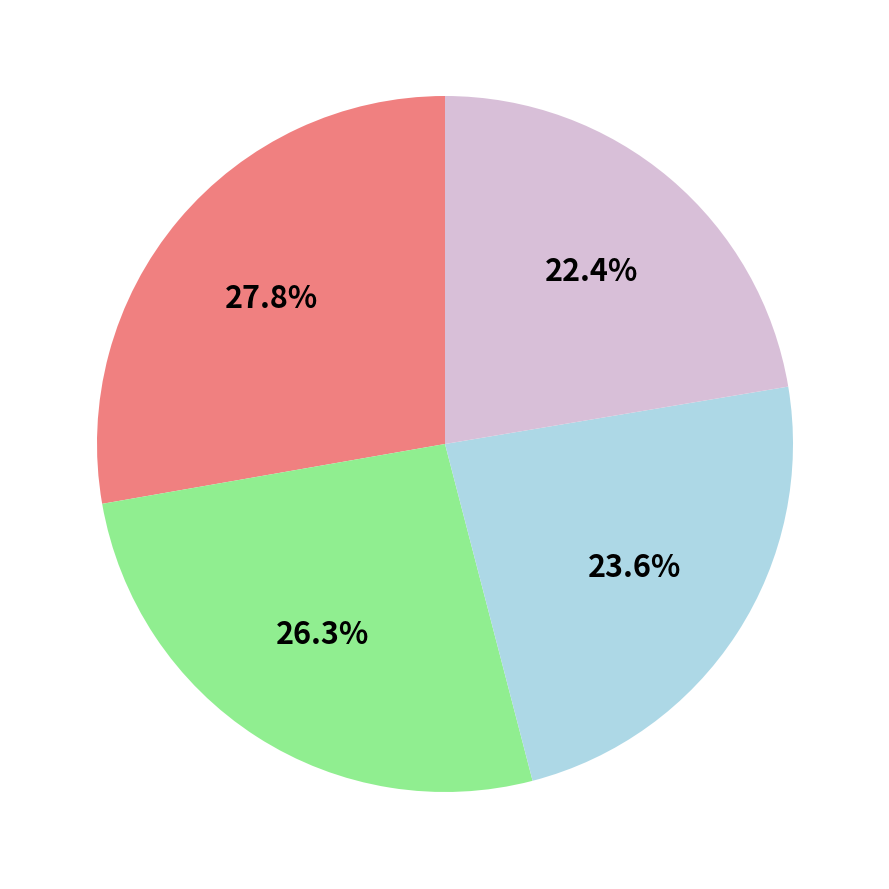

Does any single category account for the majority?

No